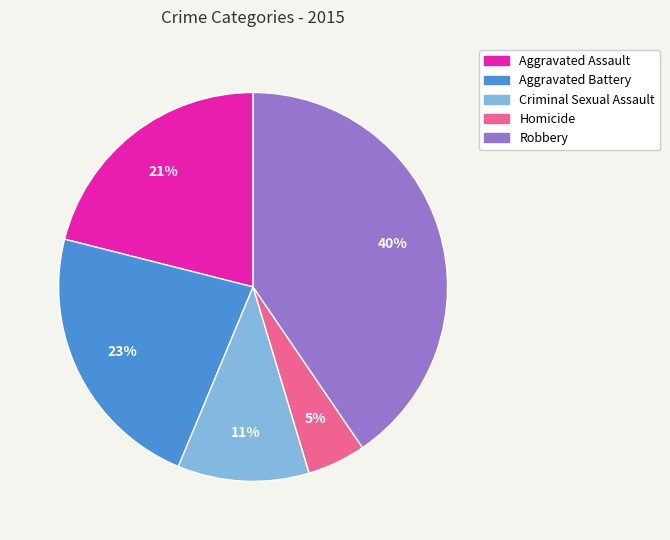

To the nearest percent, what portion does Robbery represent?

40%